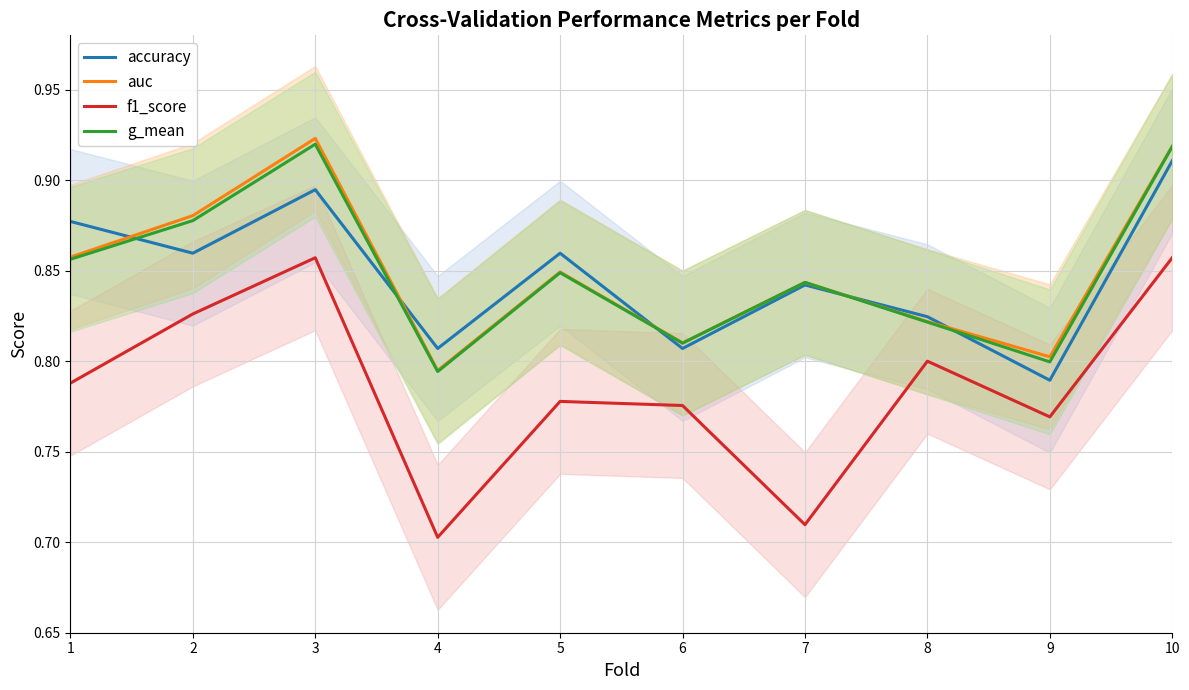

True or false: g_mean and auc intersect in this chart.

False